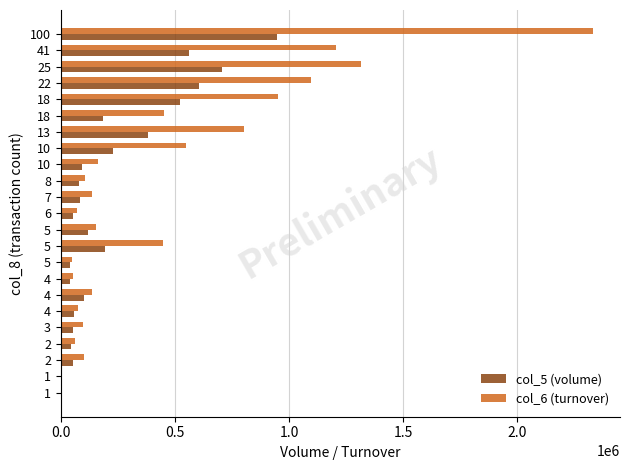

How many series are shown in this chart?

2